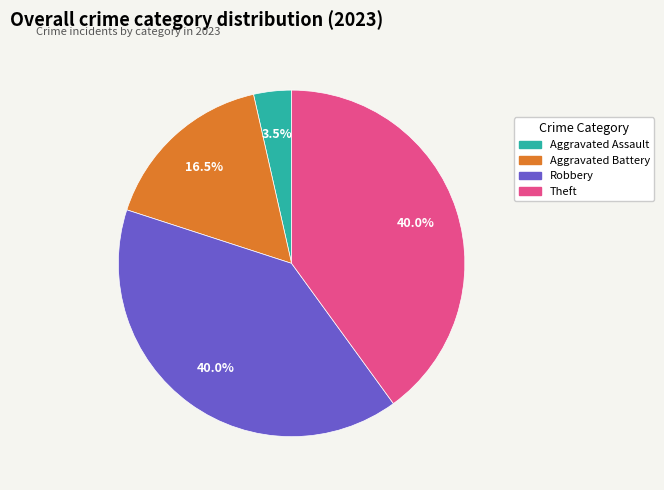

Approximately how many times larger is the value at Robbery compared to Aggravated Battery?

2.4